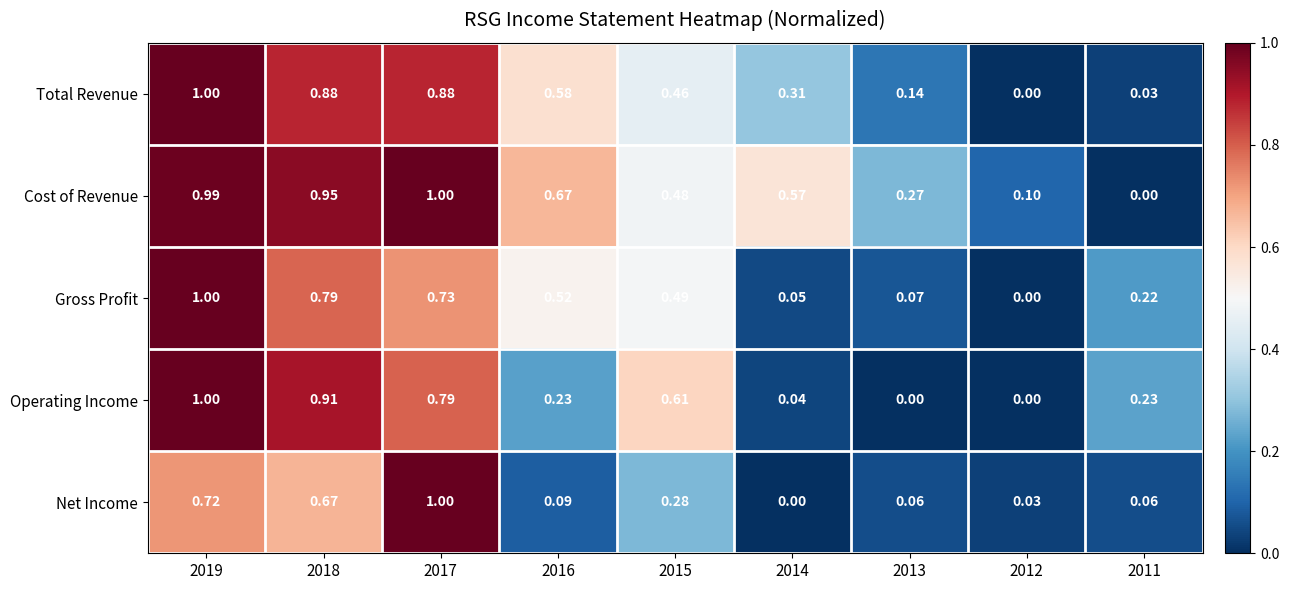

Which series has the largest total across all categories?

Cost of Revenue